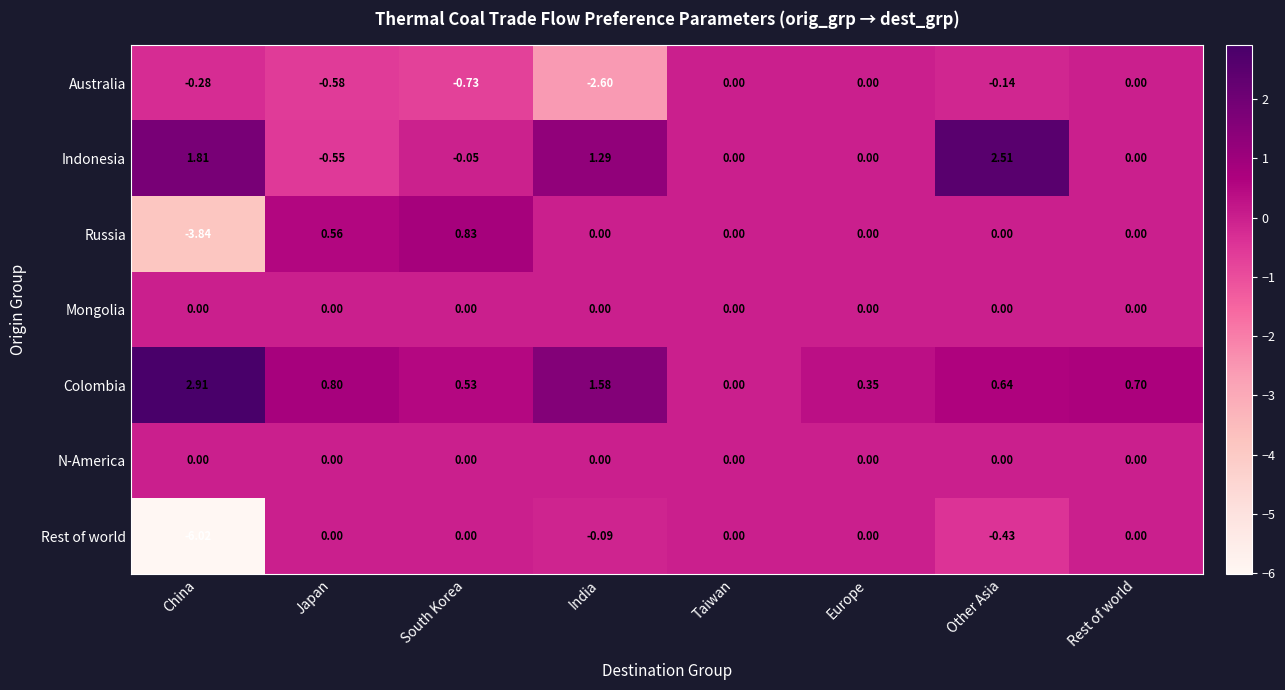

Which series changed the most between Taiwan and Europe?

Colombia